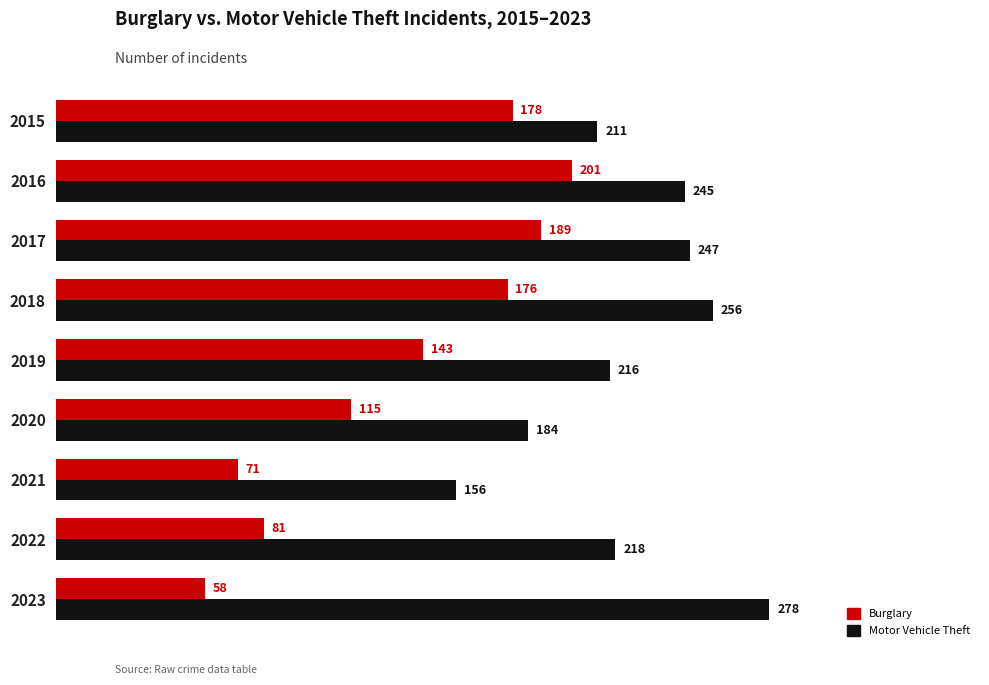

List the labels in order of Burglary value, largest first.

2016, 2017, 2015, 2018, 2019, 2020, 2022, 2021, 2023